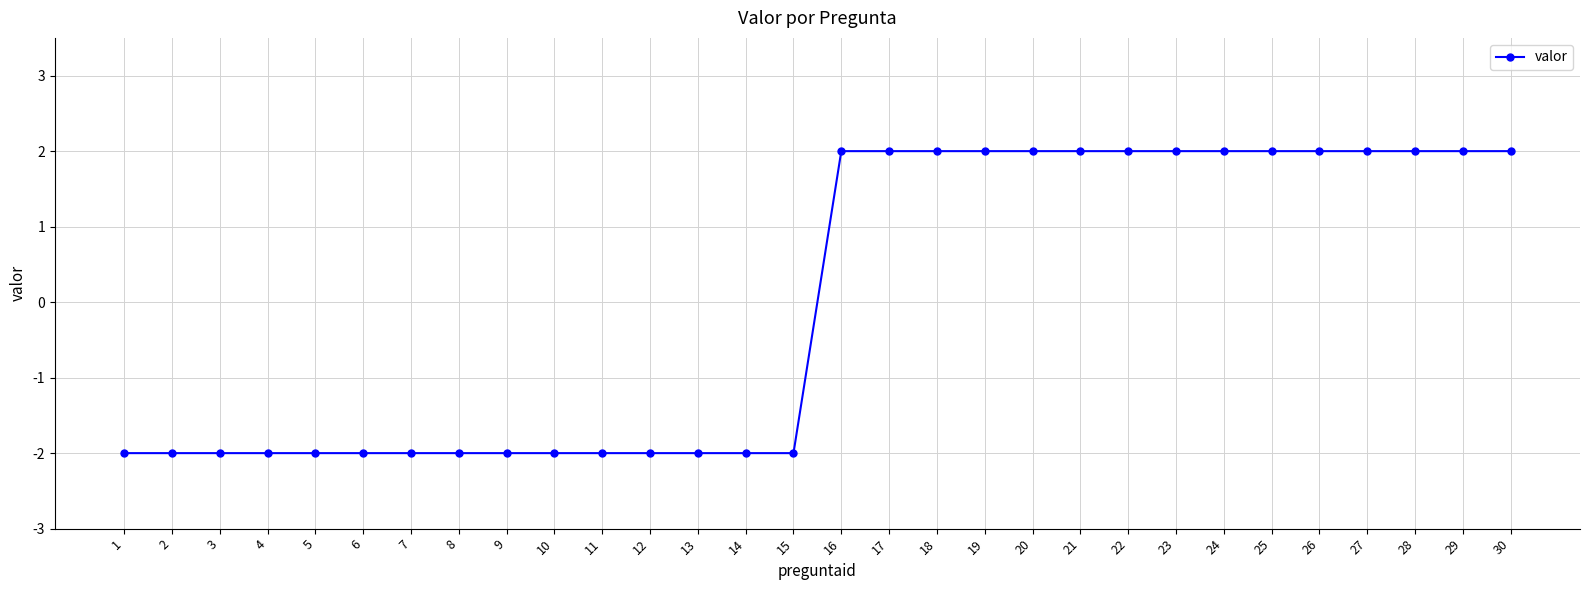

True or false: the data shows 2 at 17.

True